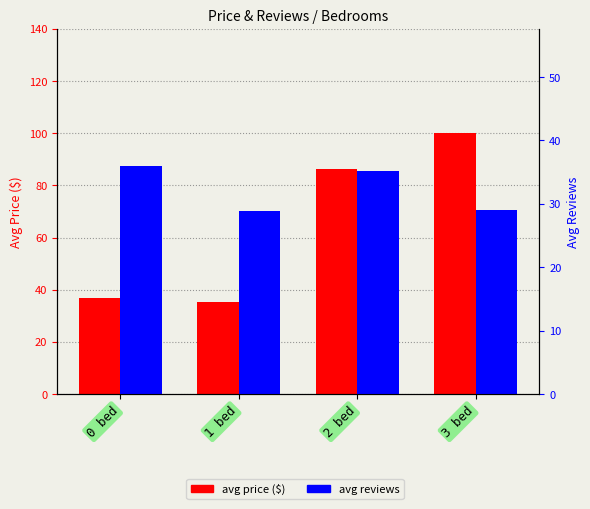

The value of avg reviews at 1 bed is 39.7. True or false?

False